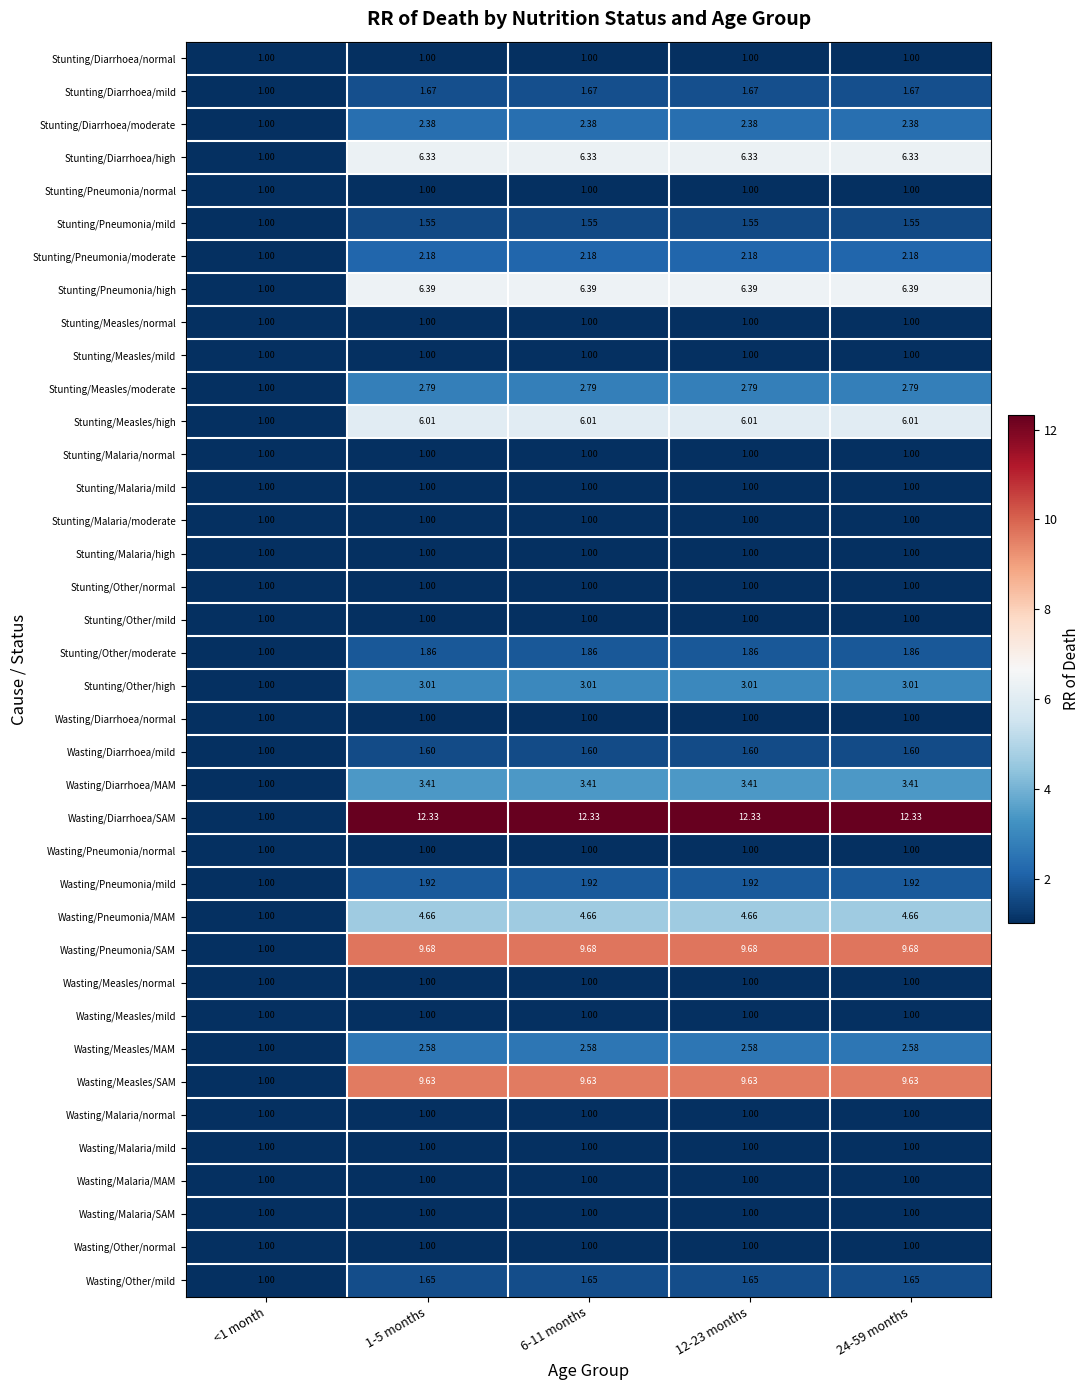

How many data points does each series have?

5